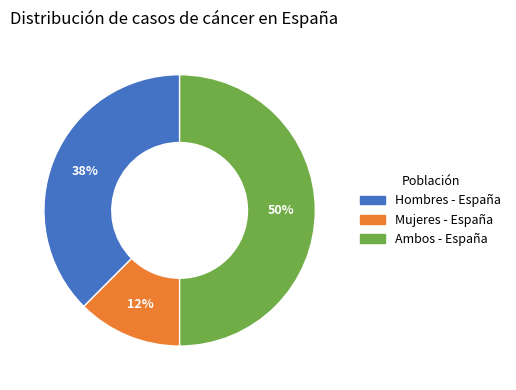

Which slice is the smallest?

Mujeres - España